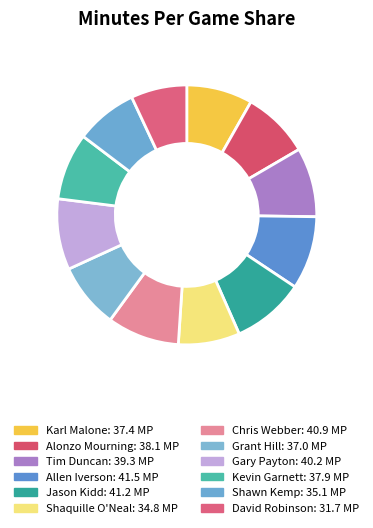

To the nearest percent, what is the difference between the largest and smallest slice percentages?

2%